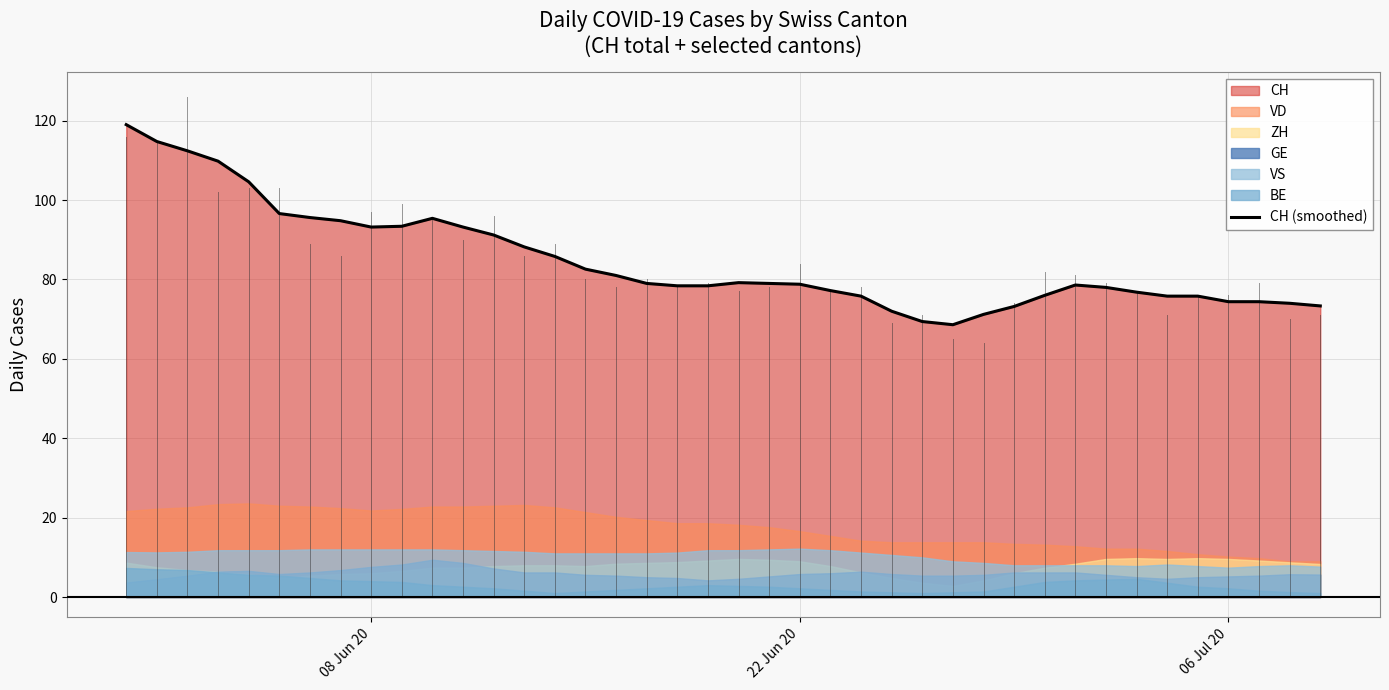

Reading left to right, extract all data points from this chart.

119.0	114.8	112.4	109.8	104.6	96.6	95.6	94.8	93.2	93.4	95.4	93.2	91.2	88.2	85.8	82.6	81.0	79.0	78.4	78.4	79.2	79.0	78.8	77.2	75.8	72.0	69.4	68.6	71.2	73.2	76.0	78.6	78.0	76.8	75.8	75.8	74.4	74.4	74.0	73.3